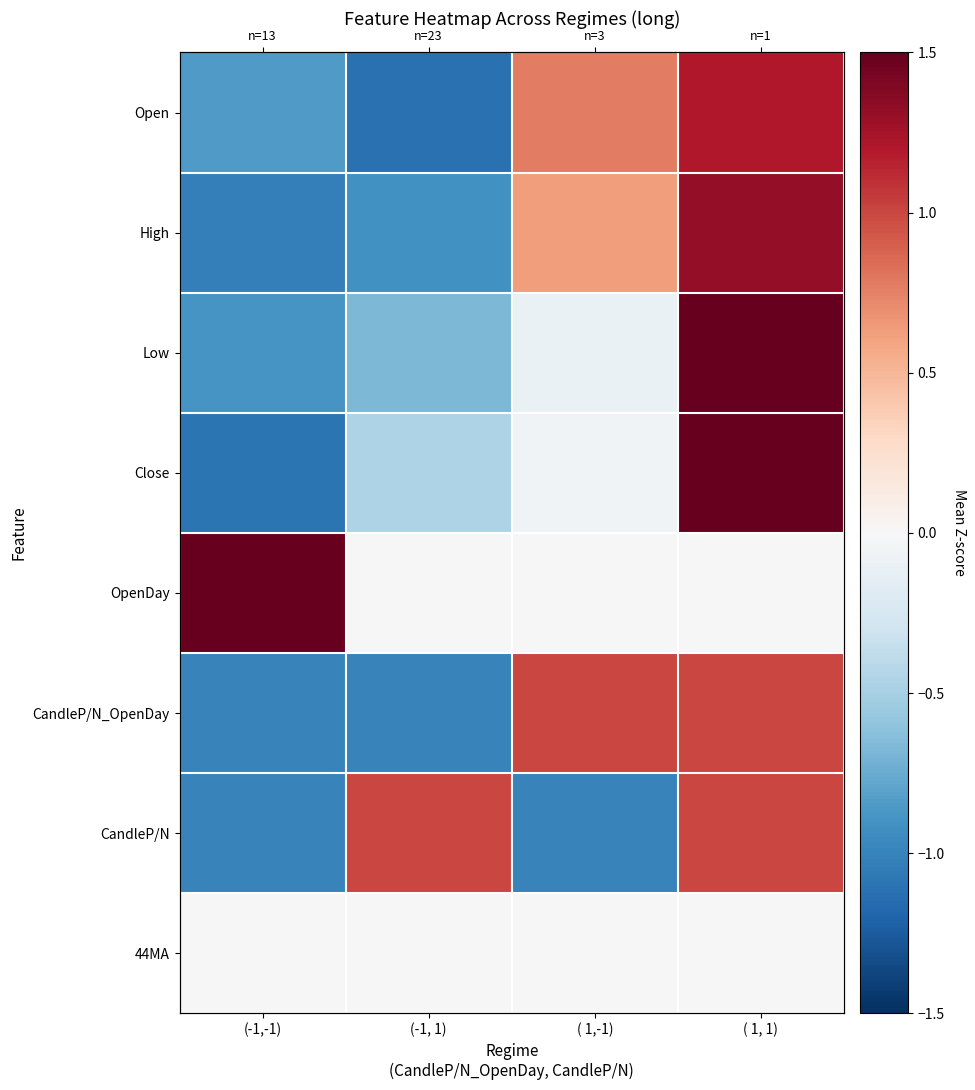

What value does the High series have at ( 1,-1)?

0.6